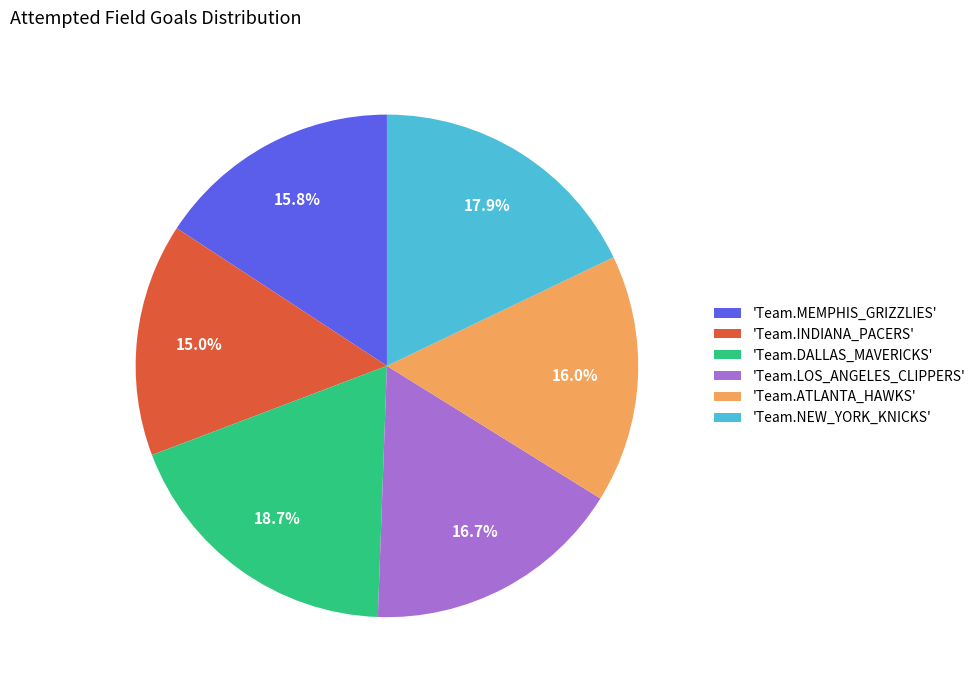

What portion of the pie excludes 'Team.ATLANTA_HAWKS'?

84.0%